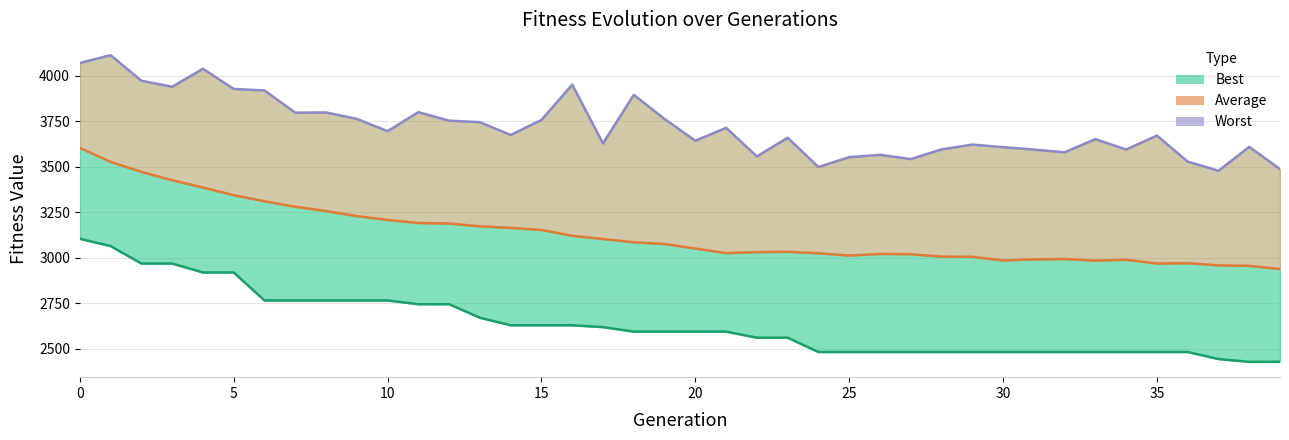

The Worst line series shows 5733.3 at 13. True or false?

False